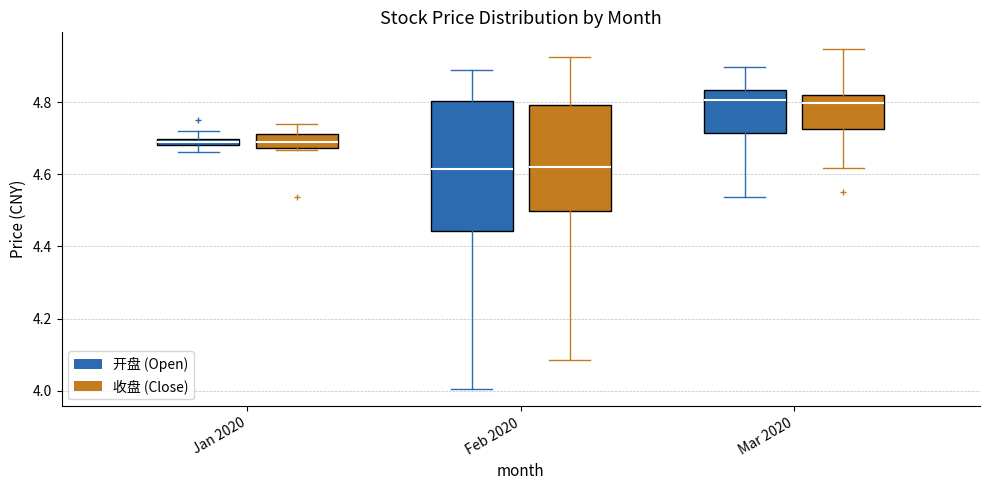

Which box is the tallest, from its lower edge to its upper edge?

Feb 2020 (开盘 (Open))